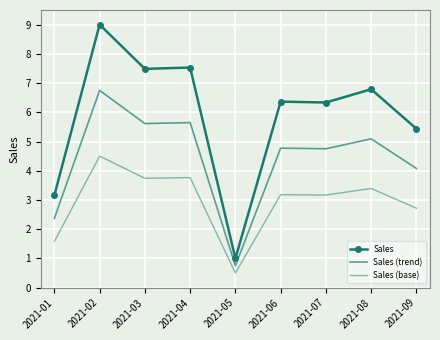

True or false: Sales (base) and Sales cross at least once.

False